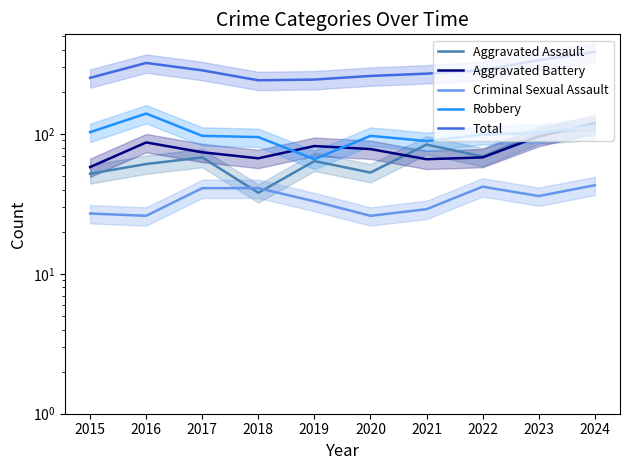

True or false: Criminal Sexual Assault and Total cross at least once.

False